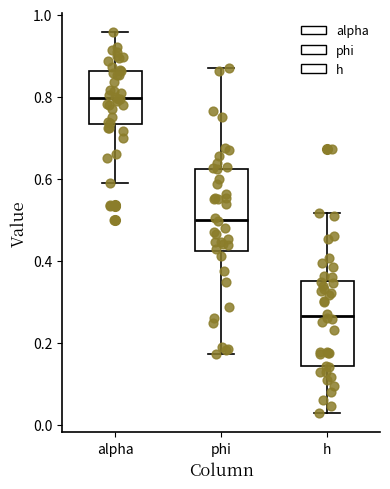

Reading left to right, transcribe this box plot: for each box, give where its median line is, the range the box spans, and where its two whiskers end, as read against the y-axis. The values are not printed on the chart, so give them approximately, as read against the axis.

alpha: median 0.80, box 0.74 to 0.86, whiskers 0.60 to 0.96
phi: median 0.50, box 0.42 to 0.62, whiskers 0.18 to 0.88
h: median 0.26, box 0.14 to 0.36, whiskers 0.02 to 0.52